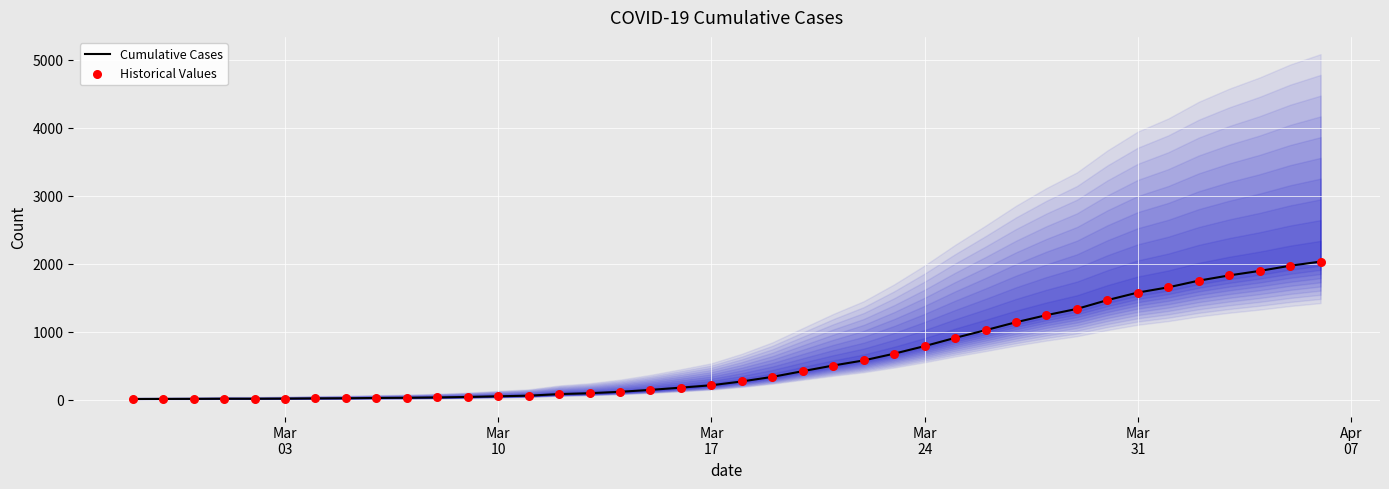

At how many categories does at least one series exceed 417?

18